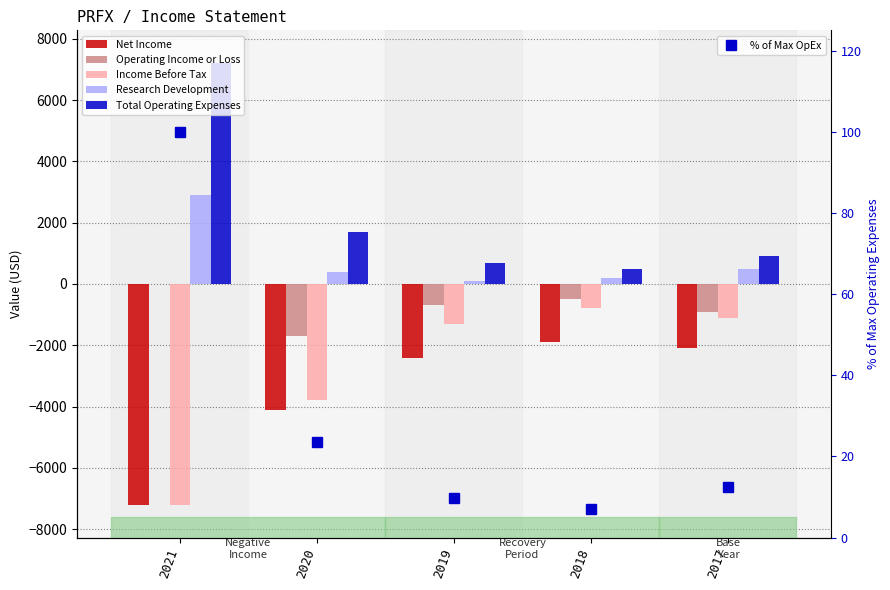

At 2021, list the series in order from smallest to largest.

Net Income, Income Before Tax, Operating Income or Loss, % of Max OpEx, Research Development, Total Operating Expenses